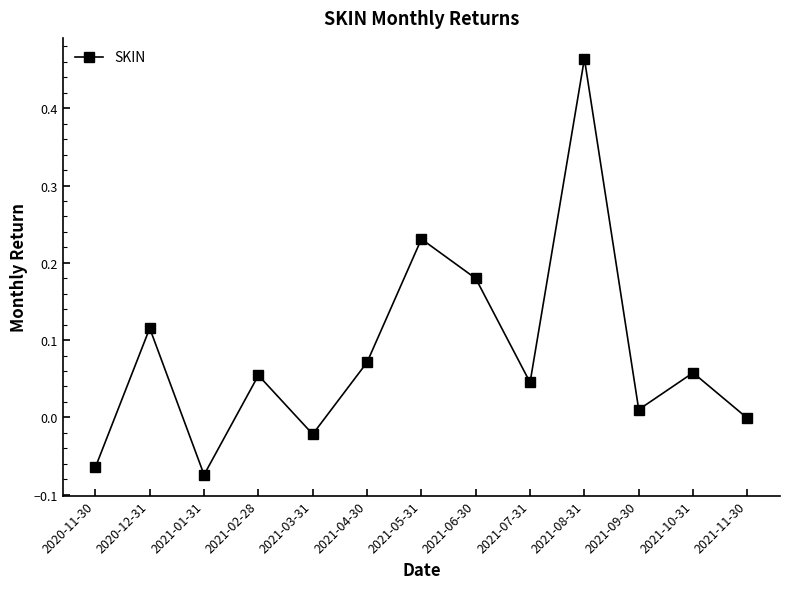

Does the chart display data point markers on the line(s)?

Yes